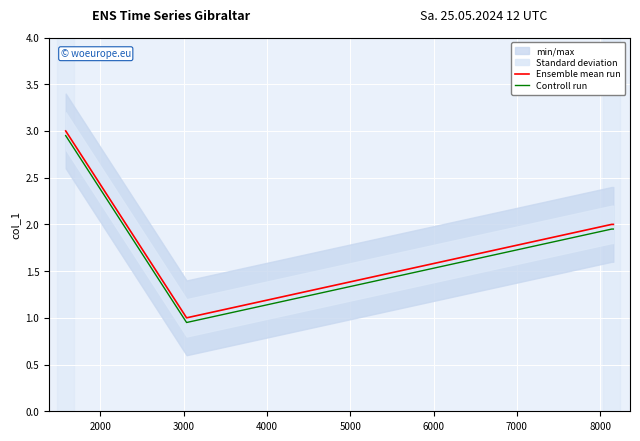

True or false: Controll run and Ensemble mean run intersect in this chart.

False